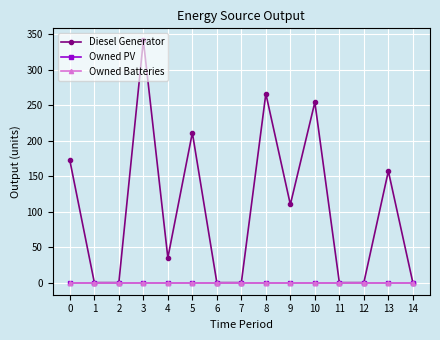

Is the value of Owned PV at 2 greater than the value of Diesel Generator at 1?

No